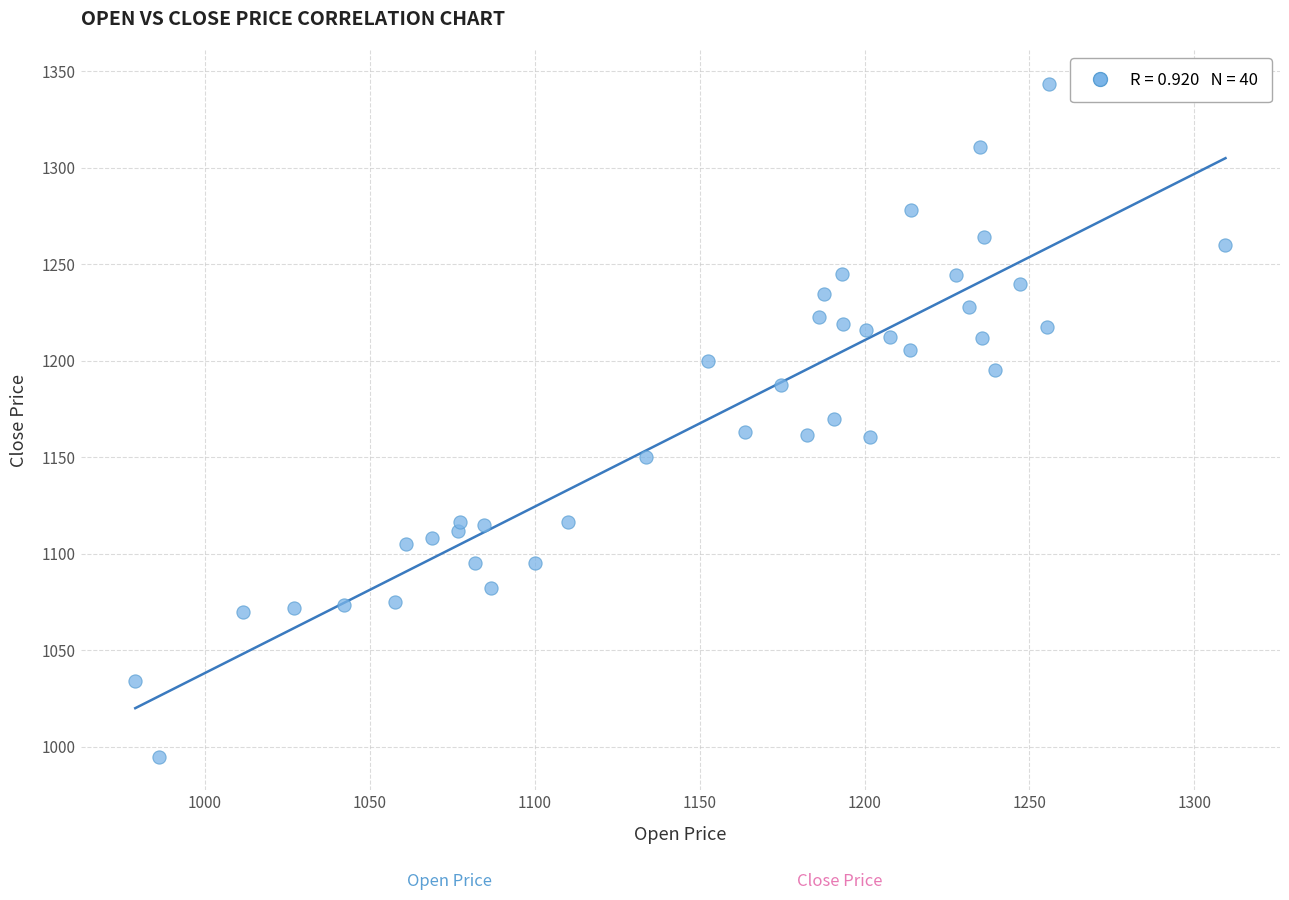

What is the range of Y values (max minus min)?

348.6